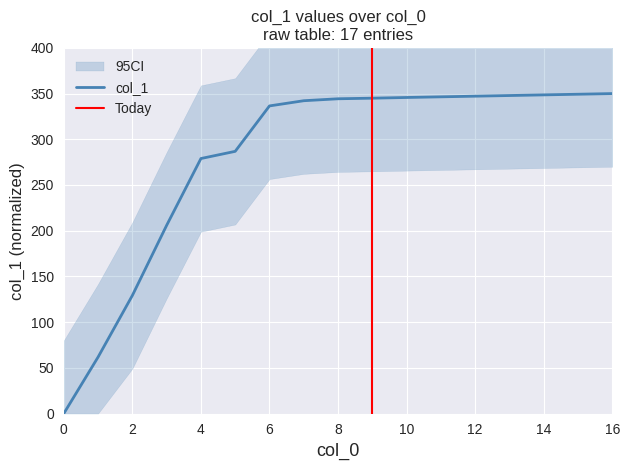

What is the difference between the values at 5 and 13?

61.1